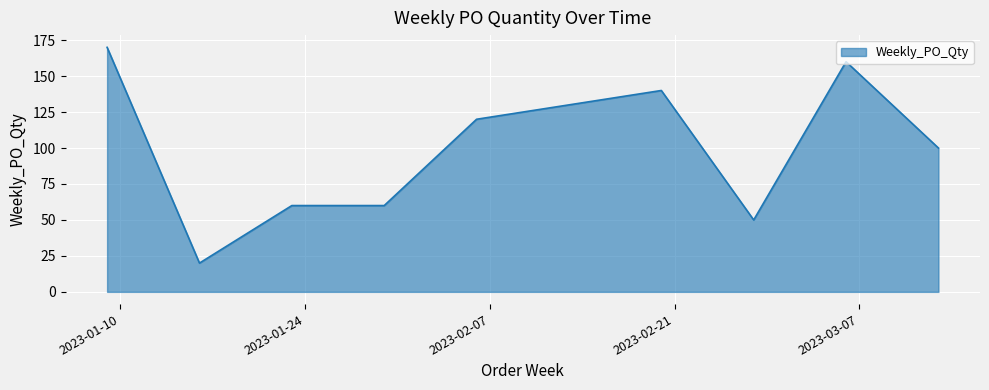

How many lines are shown in the chart?

1